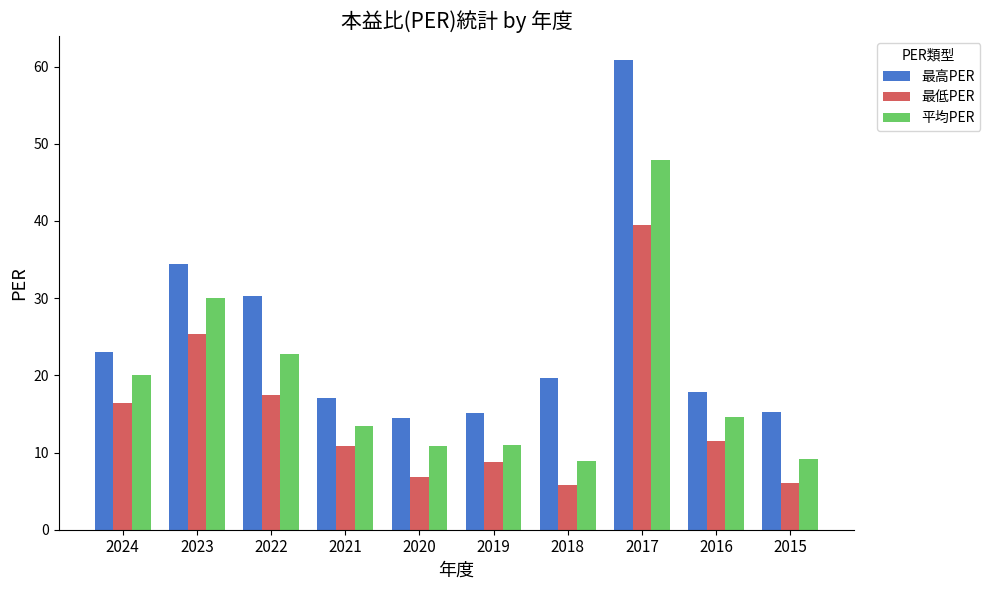

What is the difference between the second highest and minimum values in the 平均PER series?

21.0